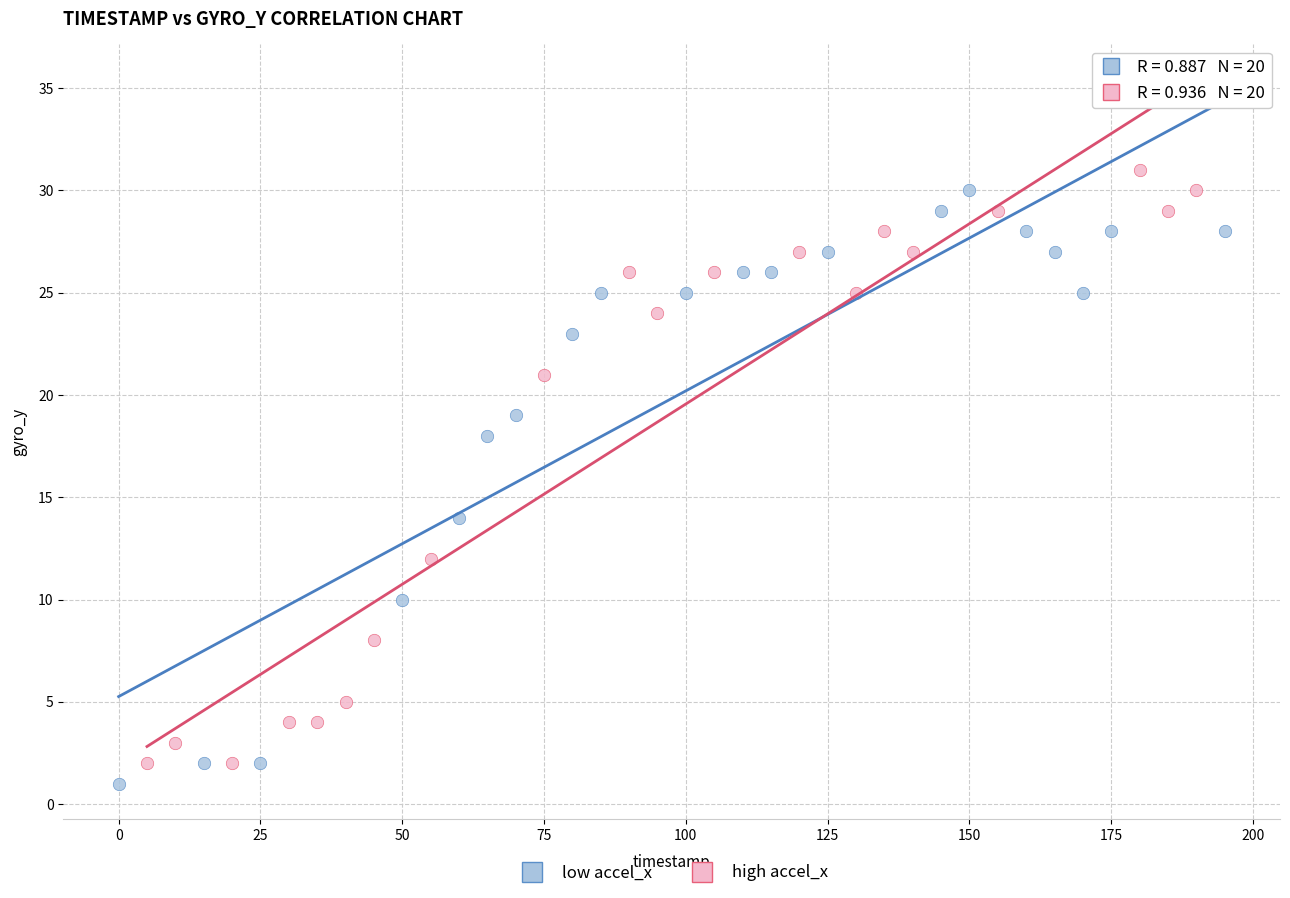

What are all the series names shown in the legend?

low accel_x, high accel_x